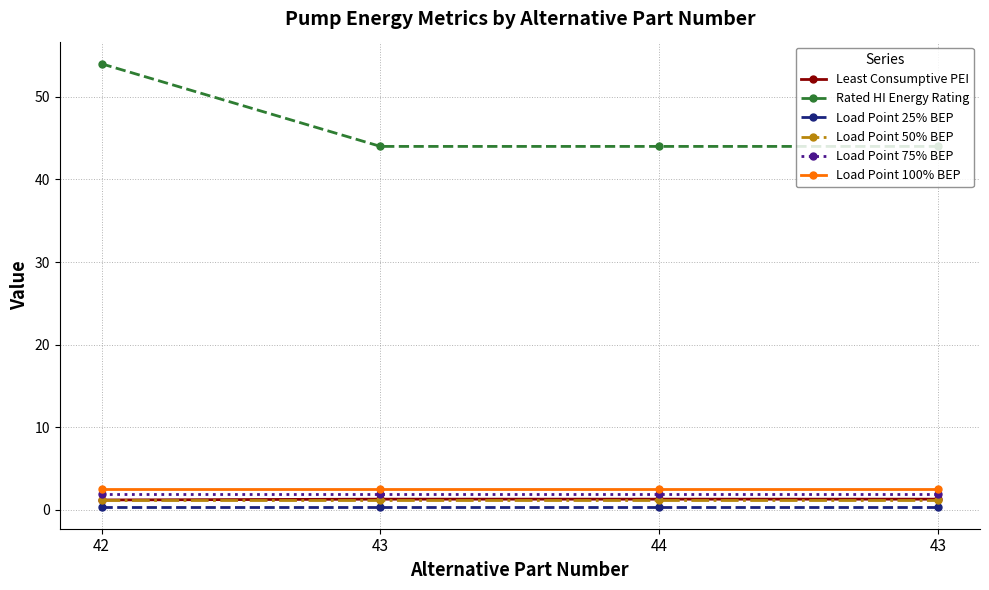

True or false: Load Point 25% BEP has more than 1 points higher than both neighbors.

False